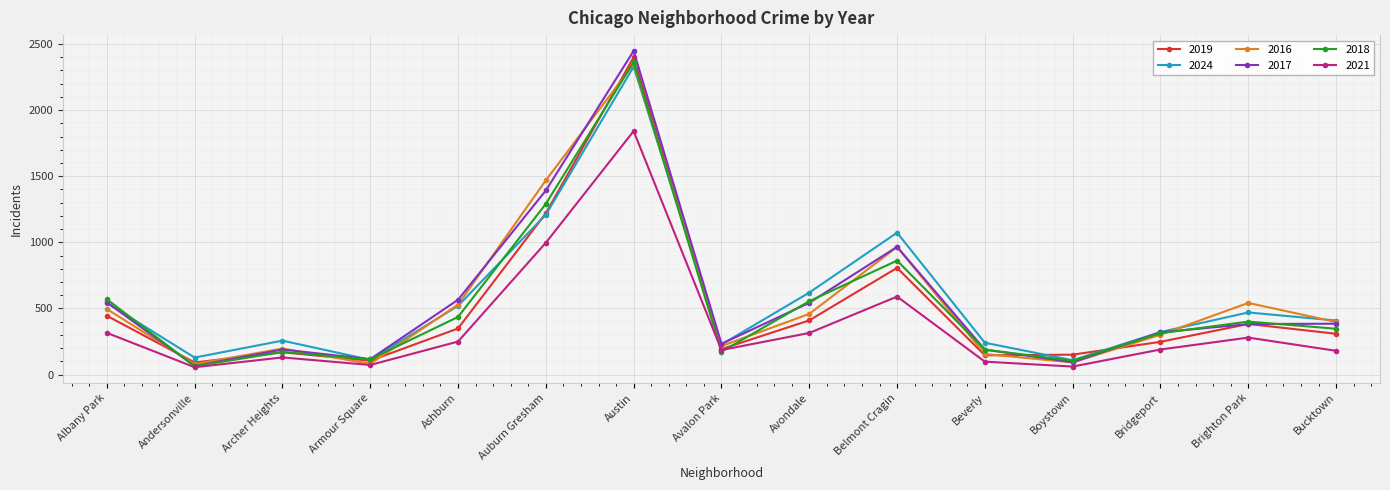

What is the minimum value shown in the chart?

56